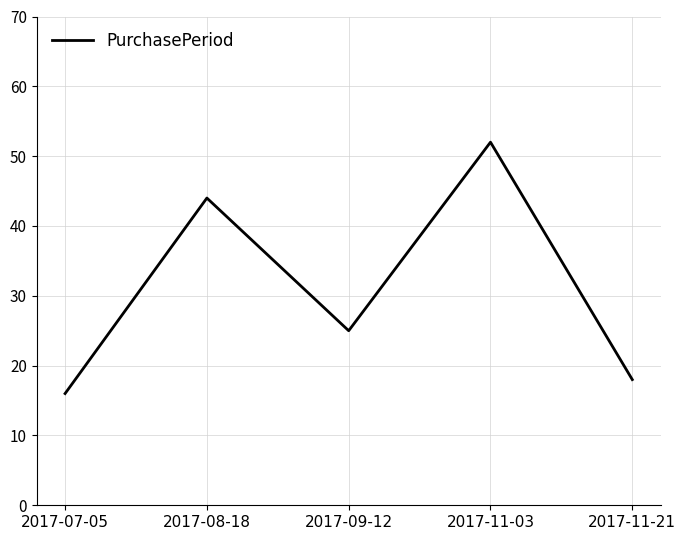

List the labels in order of value, smallest first.

2017-07-05, 2017-11-21, 2017-09-12, 2017-08-18, 2017-11-03